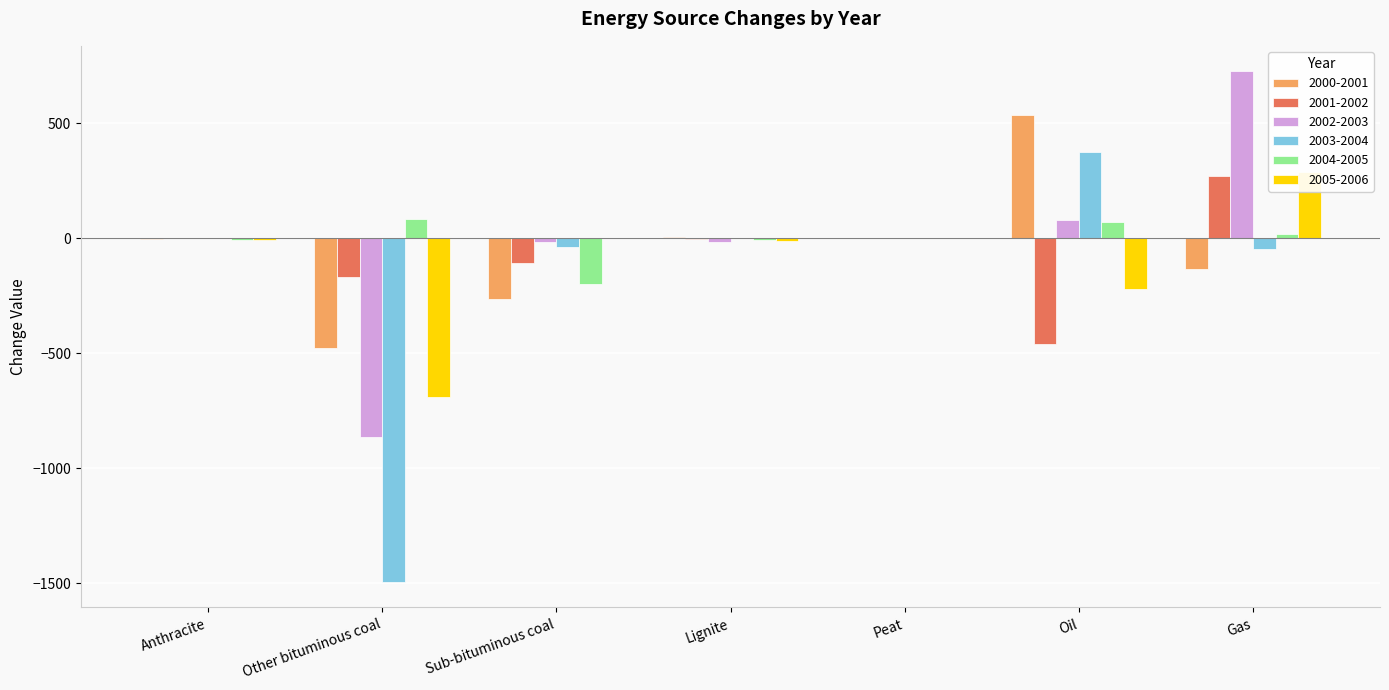

What is the value of the 2005-2006 bar at the 7th from the left?

286.9